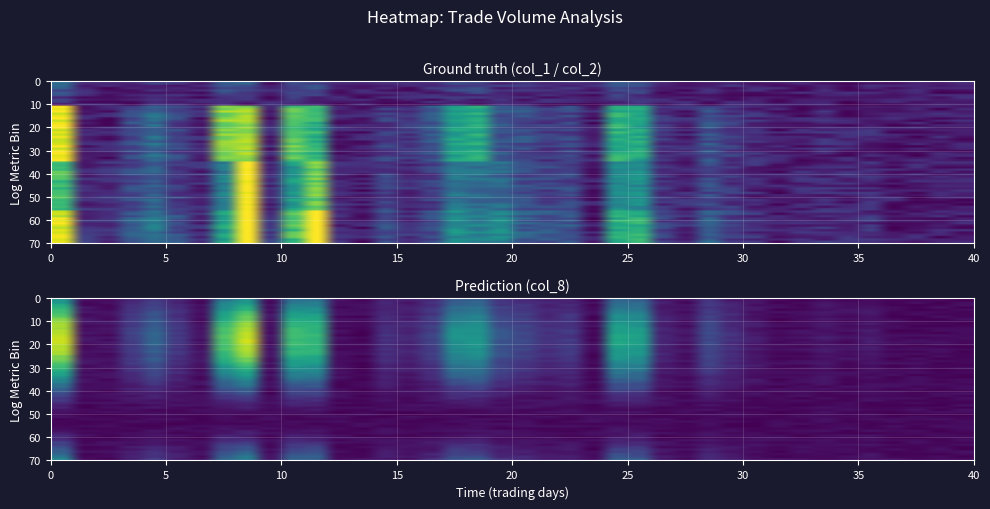

What is the difference between the maximum and minimum values in the col_2 series?

0.8